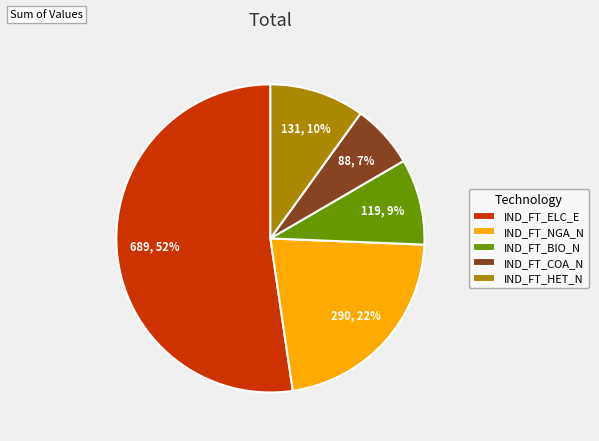

Which has a higher value, IND_FT_NGA_N or IND_FT_BIO_N?

IND_FT_NGA_N